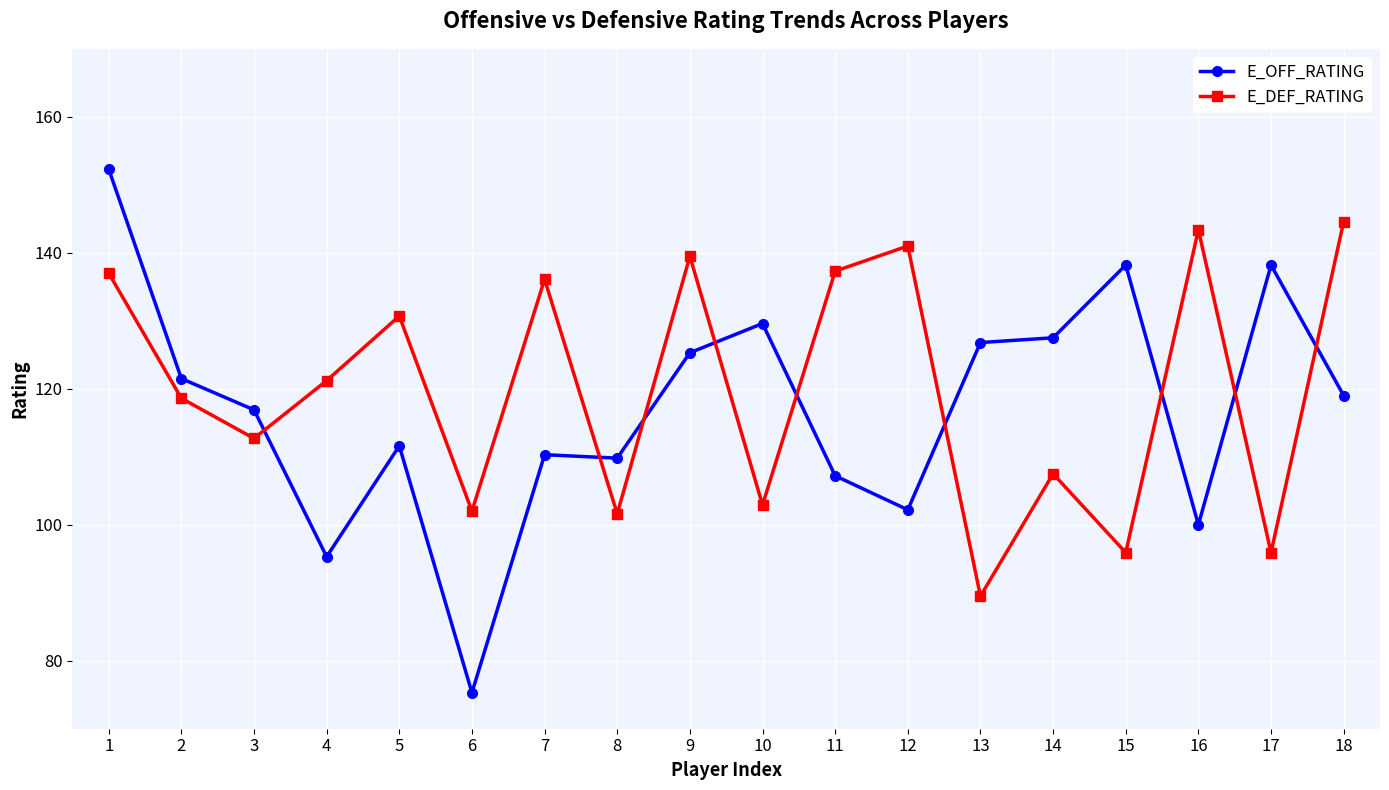

List the series in order of their peak value, lowest first.

E_DEF_RATING, E_OFF_RATING